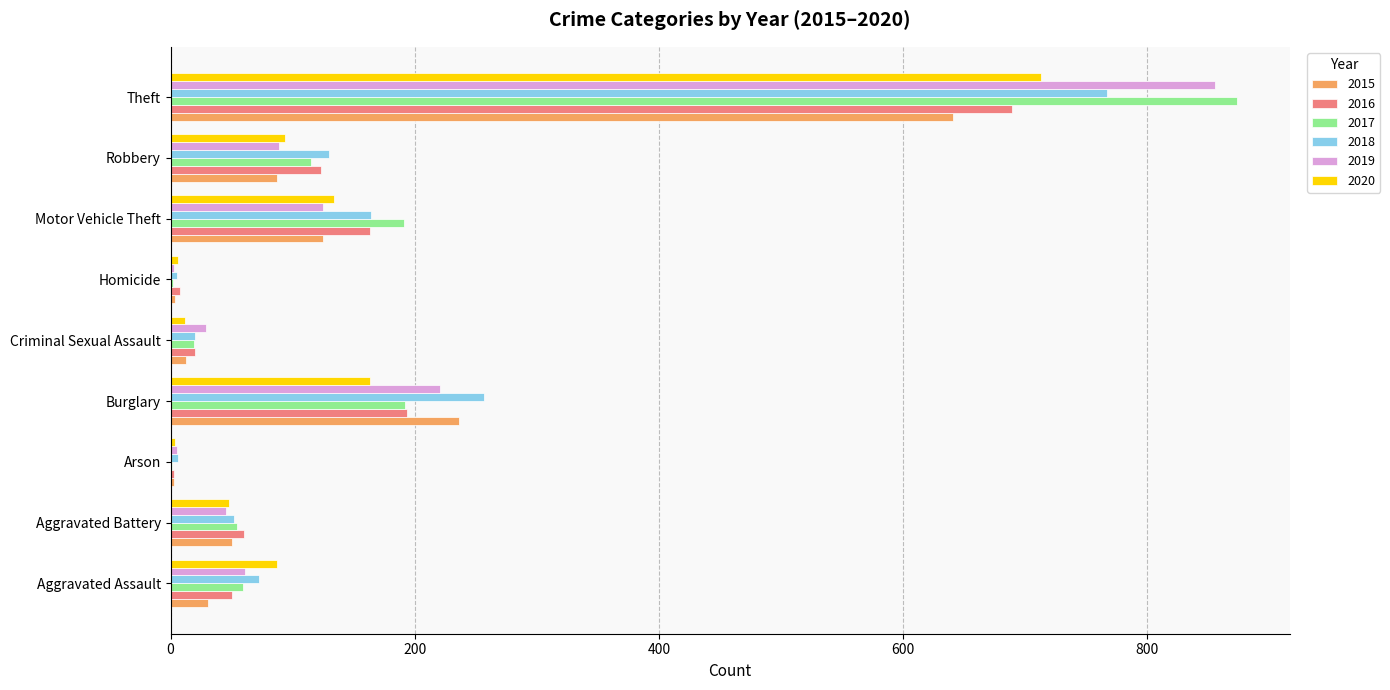

Between Homicide and Robbery, which series saw the biggest shift?

2018